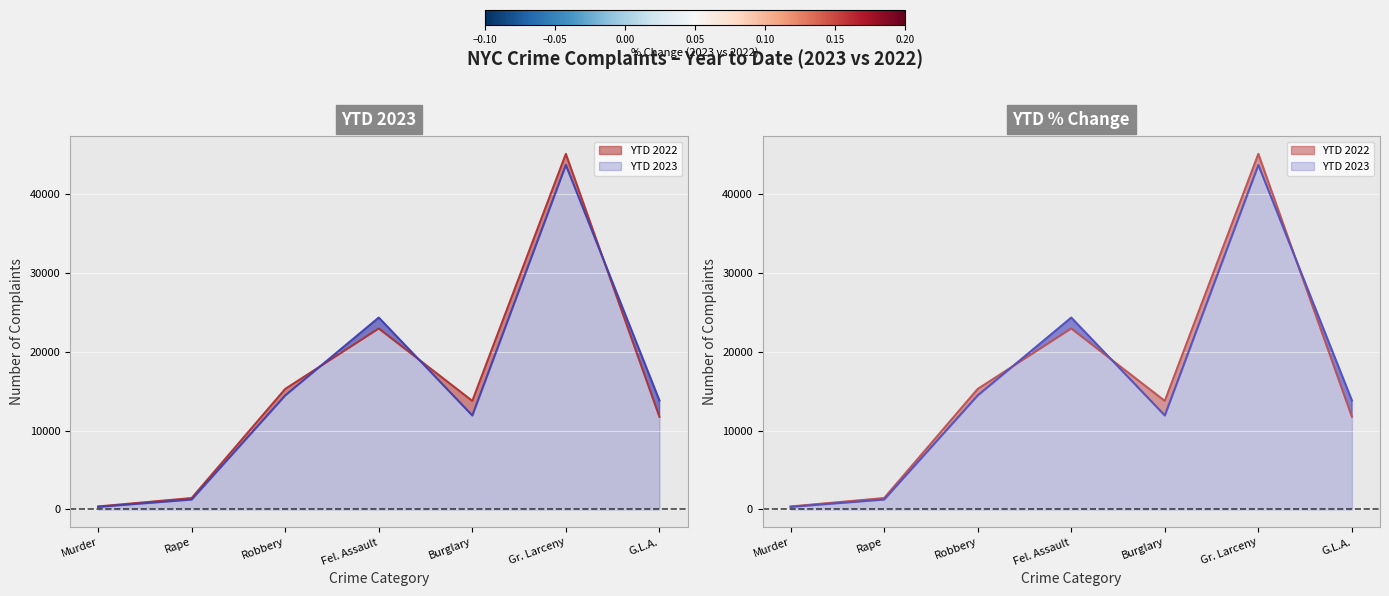

Where do YTD 2022 and YTD 2023 first cross each other?

Robbery and Fel. Assault